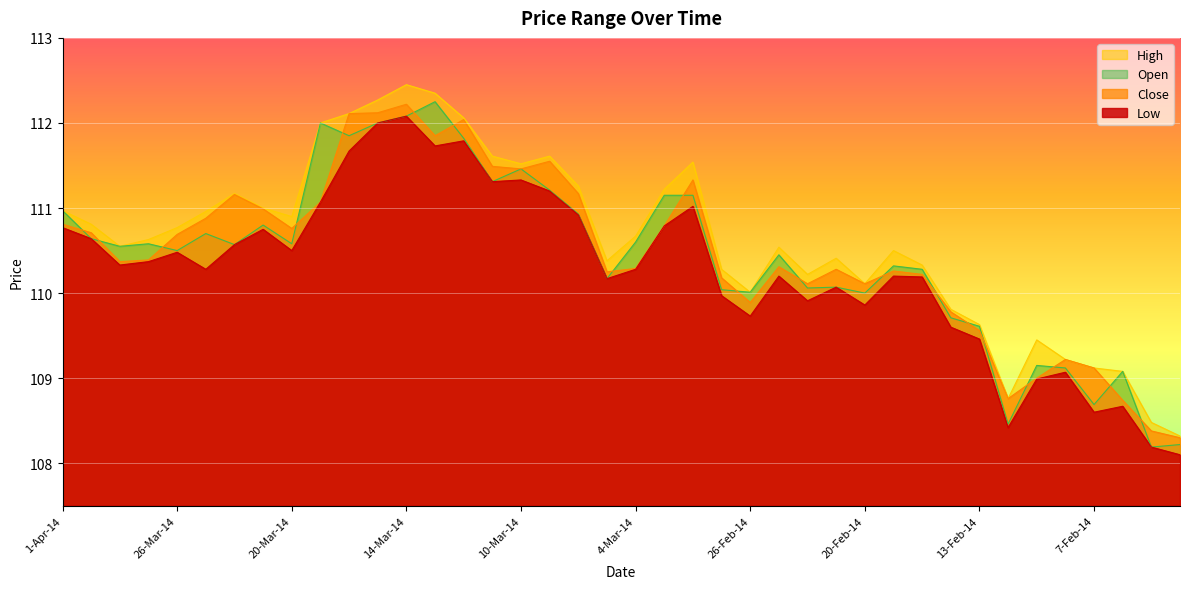

What is the total value across all series at 26-Feb-14?

439.6